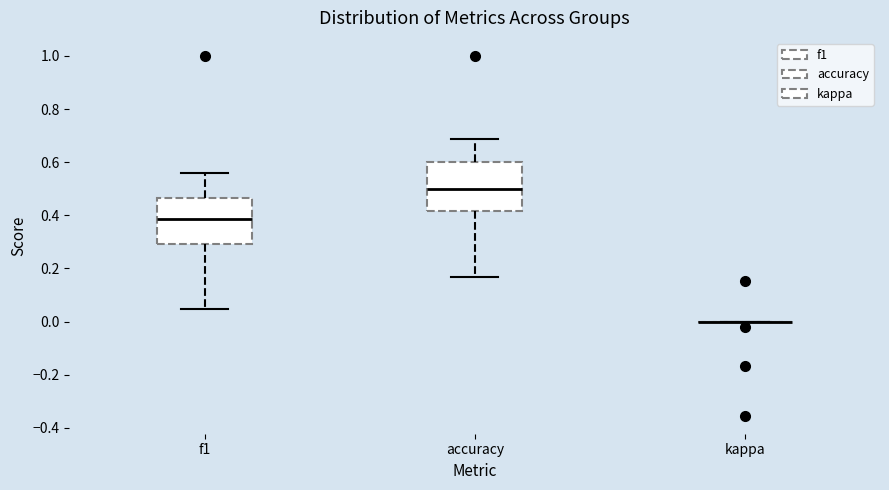

Reading left to right, read every box against the y-axis: the position of its median line, the range the box covers, and the ends of its whiskers. The values are not printed on the chart, so give them approximately, as read against the axis.

f1: median 0.38, box 0.30 to 0.46, whiskers 0.04 to 0.56
accuracy: median 0.50, box 0.42 to 0.60, whiskers 0.16 to 0.68
kappa: box collapsed to a line at 0.00, whiskers 0.00 to 0.00